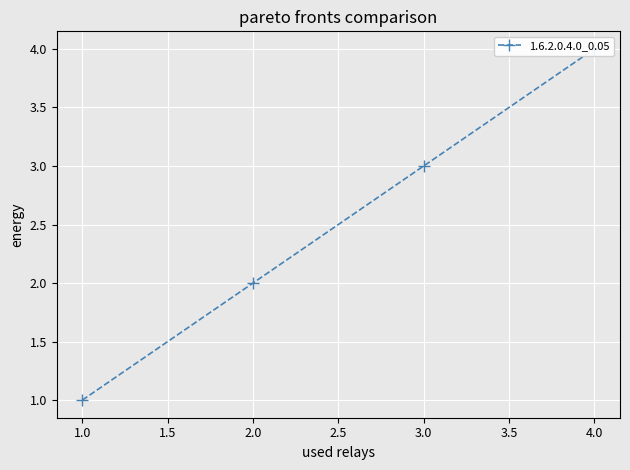

What is the sum of all values?

10